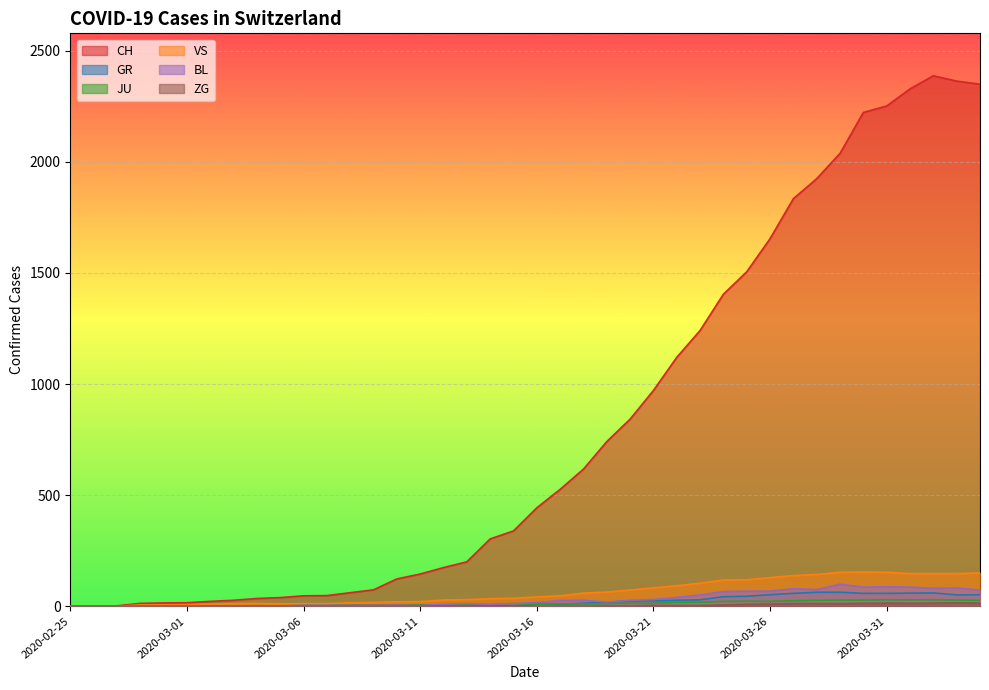

Where is the first local minimum for ZG?

2020-04-01